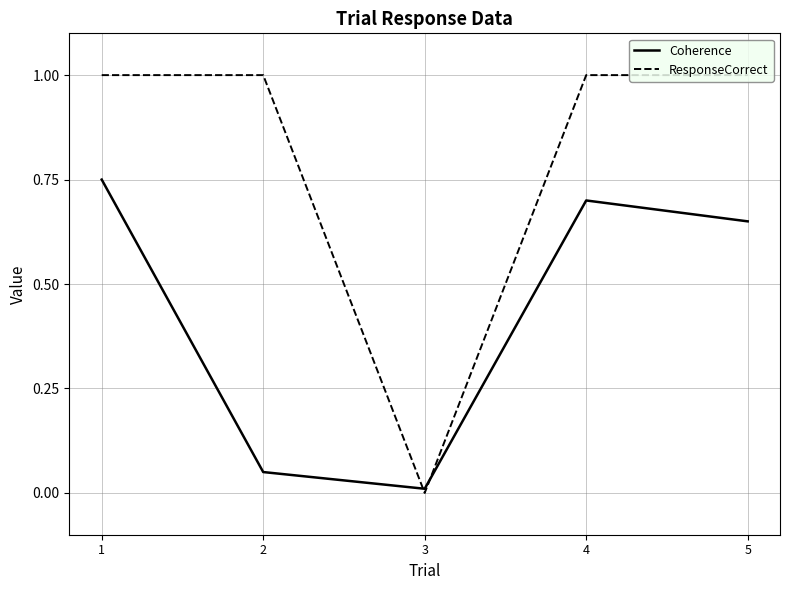

What is the difference between the highest and lowest values at 4?

0.3